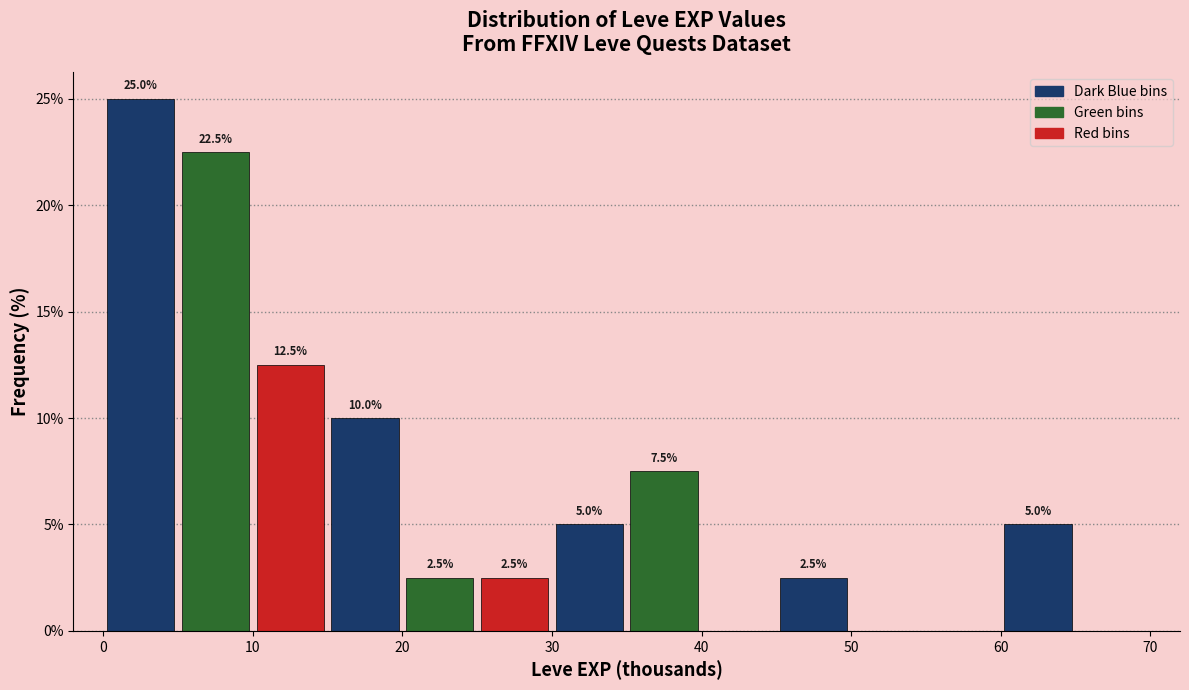

Which range on the x-axis has the tallest bar?

0 to 5